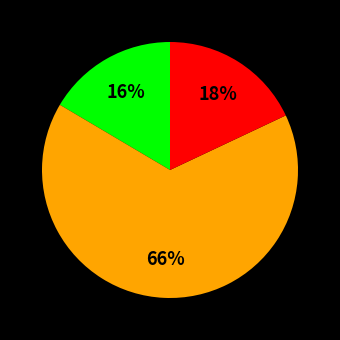

Is there any slice that represents more than half of the pie?

Yes